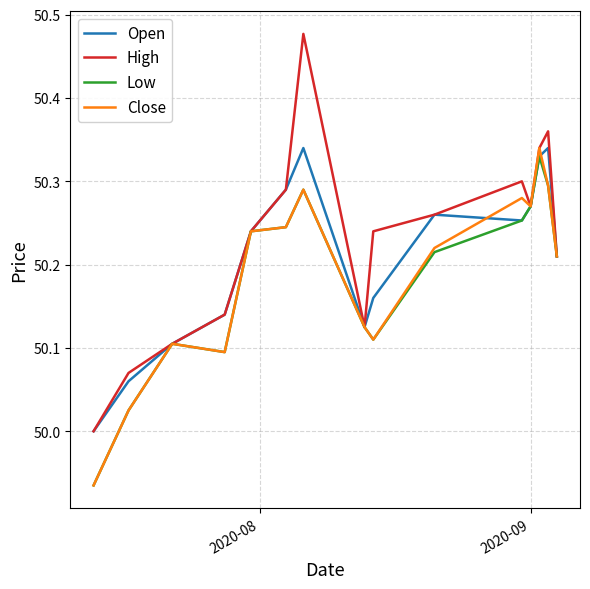

Which series has the largest range (max minus min)?

High